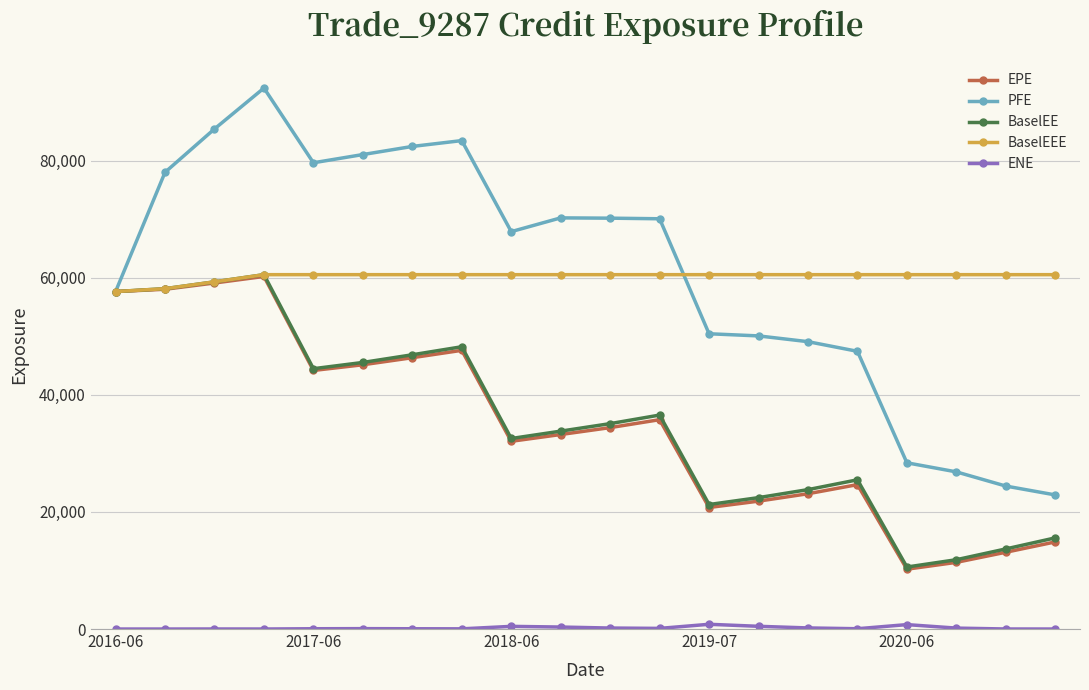

True or false: BaselEE has more than 1 points higher than both neighbors.

True